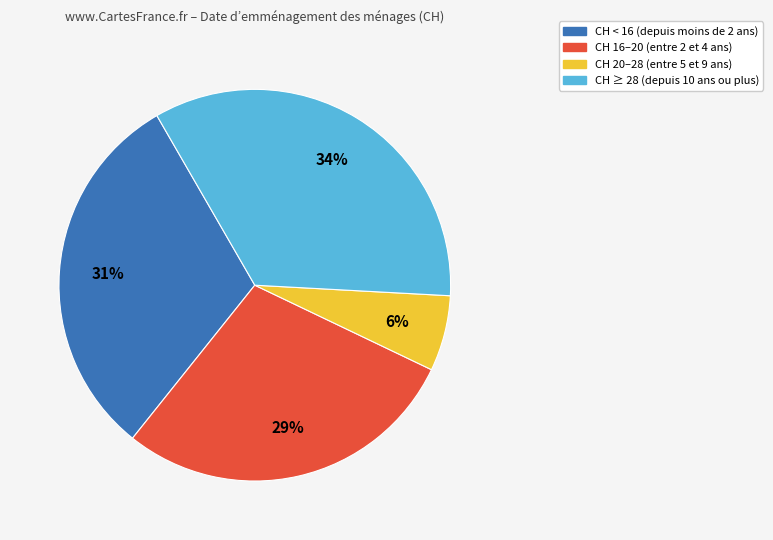

Is there a majority slice in this chart?

No